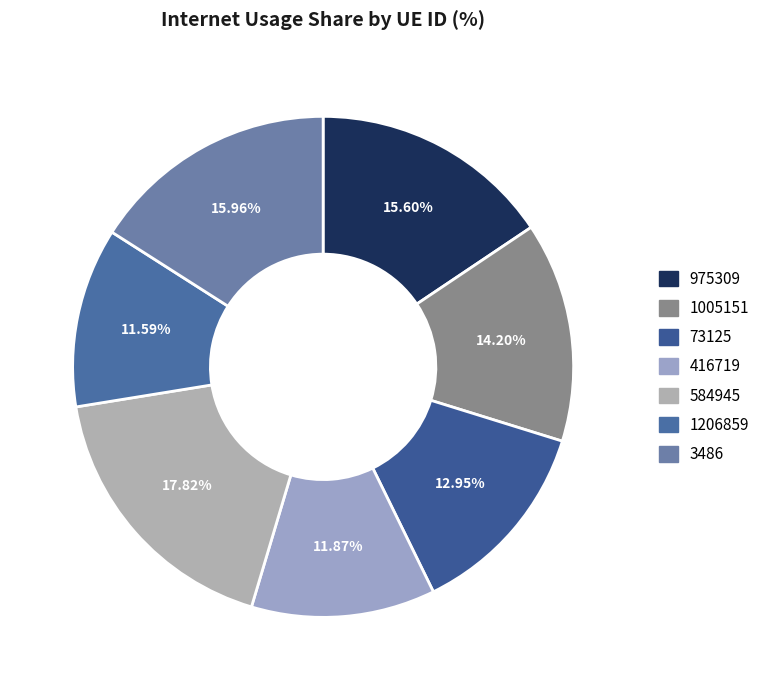

True or false: 584945 accounts for 18% of the total.

True